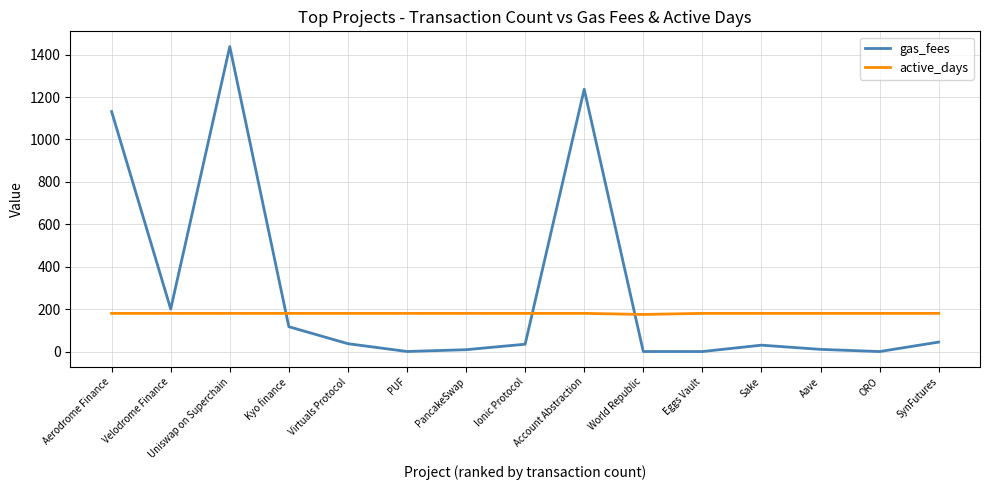

What are all the series names shown in the legend?

gas_fees, active_days